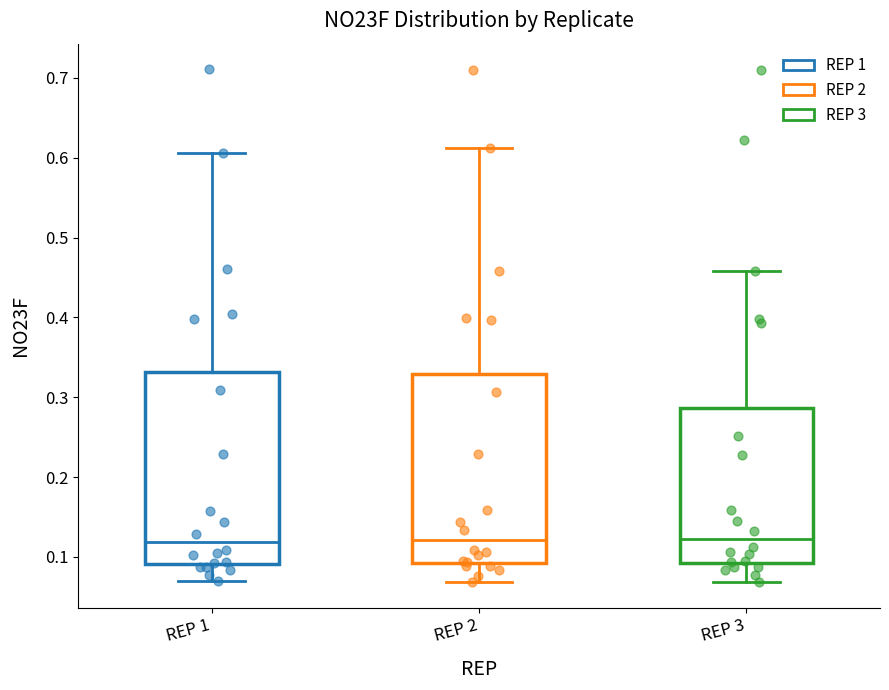

Reading left to right, read every box against the y-axis: the position of its median line, the range the box covers, and the ends of its whiskers. The values are not printed on the chart, so give them approximately, as read against the axis.

REP 1: median 0.12, box 0.09 to 0.33, whiskers 0.07 to 0.61
REP 2: median 0.12, box 0.09 to 0.33, whiskers 0.07 to 0.61
REP 3: median 0.12, box 0.09 to 0.29, whiskers 0.07 to 0.46